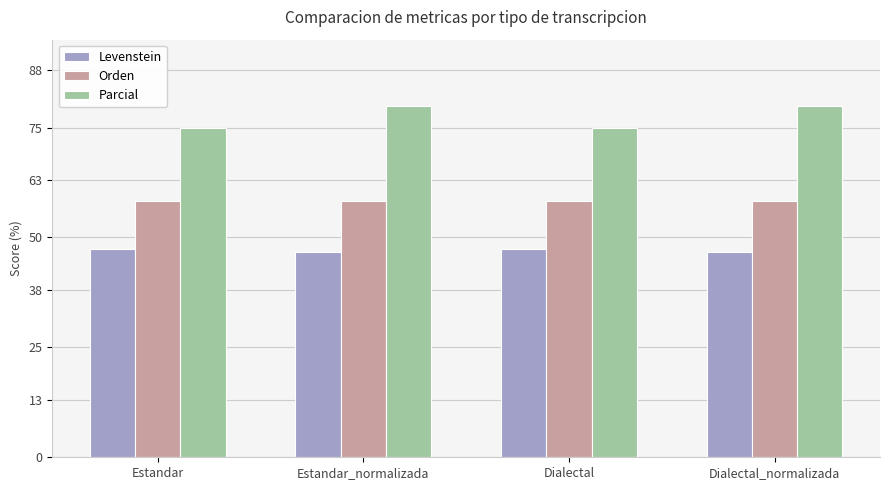

How many bars are there in each group?

3